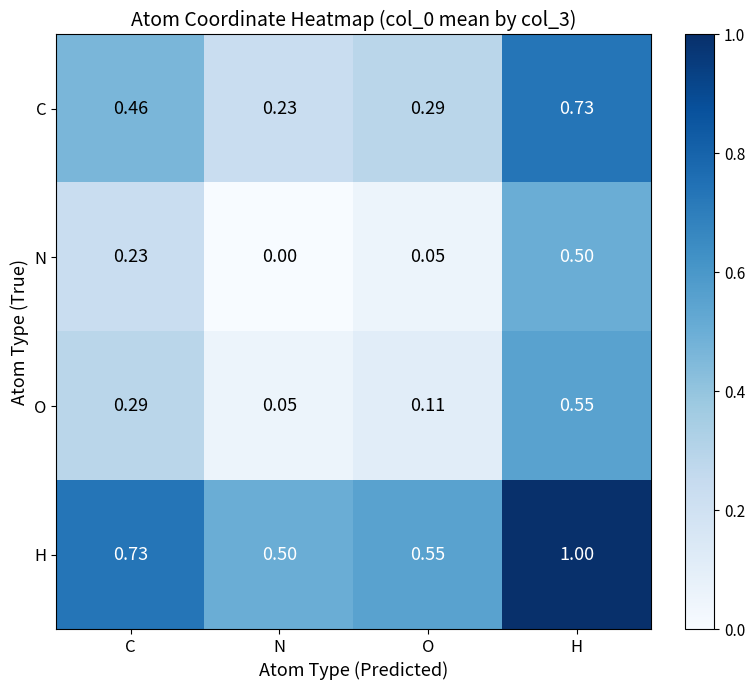

Which series changed the most between C and N?

O